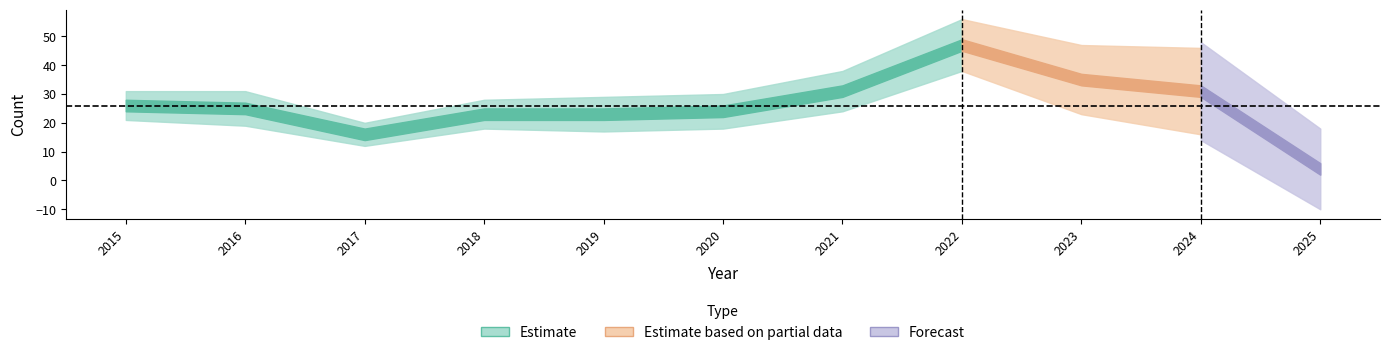

At how many categories does at least one series exceed 1?

11